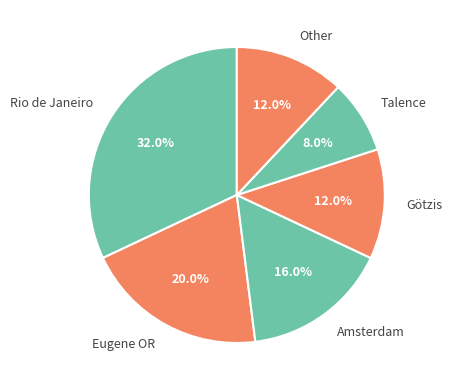

To the nearest percent, what portion does Amsterdam represent?

16%